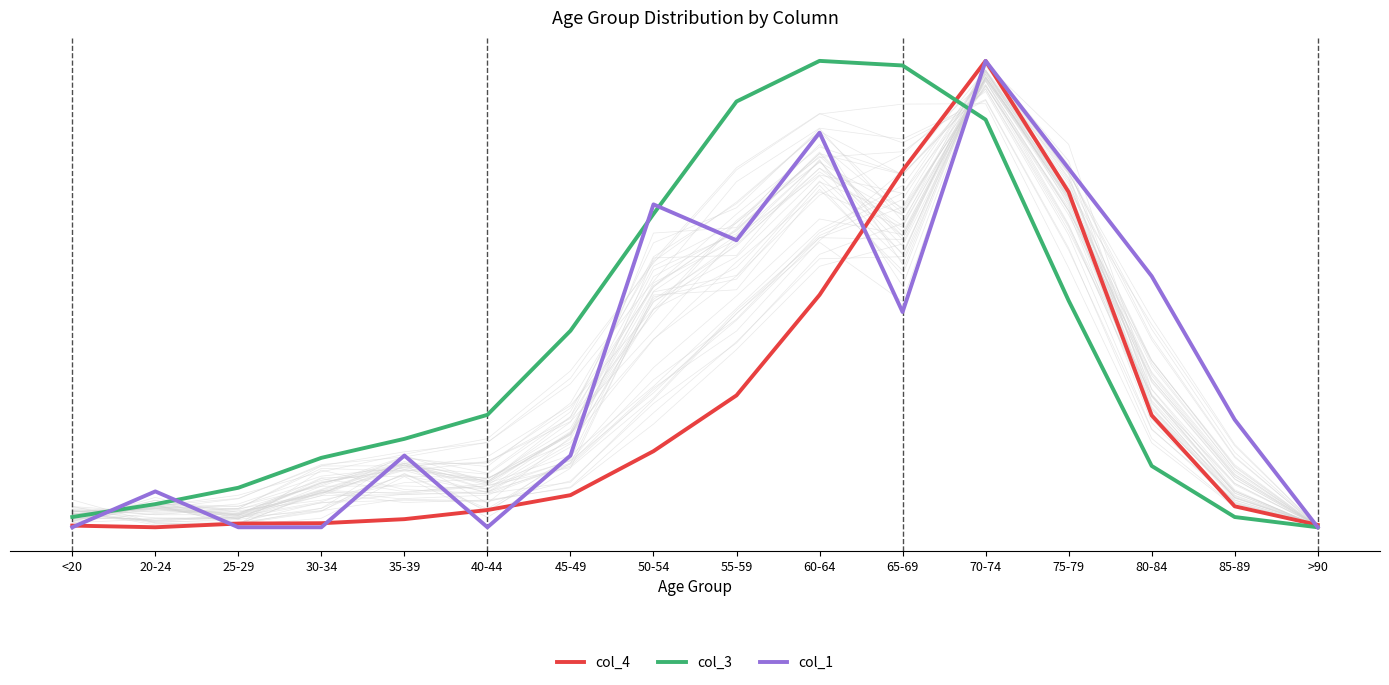

Rank the series at 35-39 from lowest to highest value.

col_4, col_1, col_3